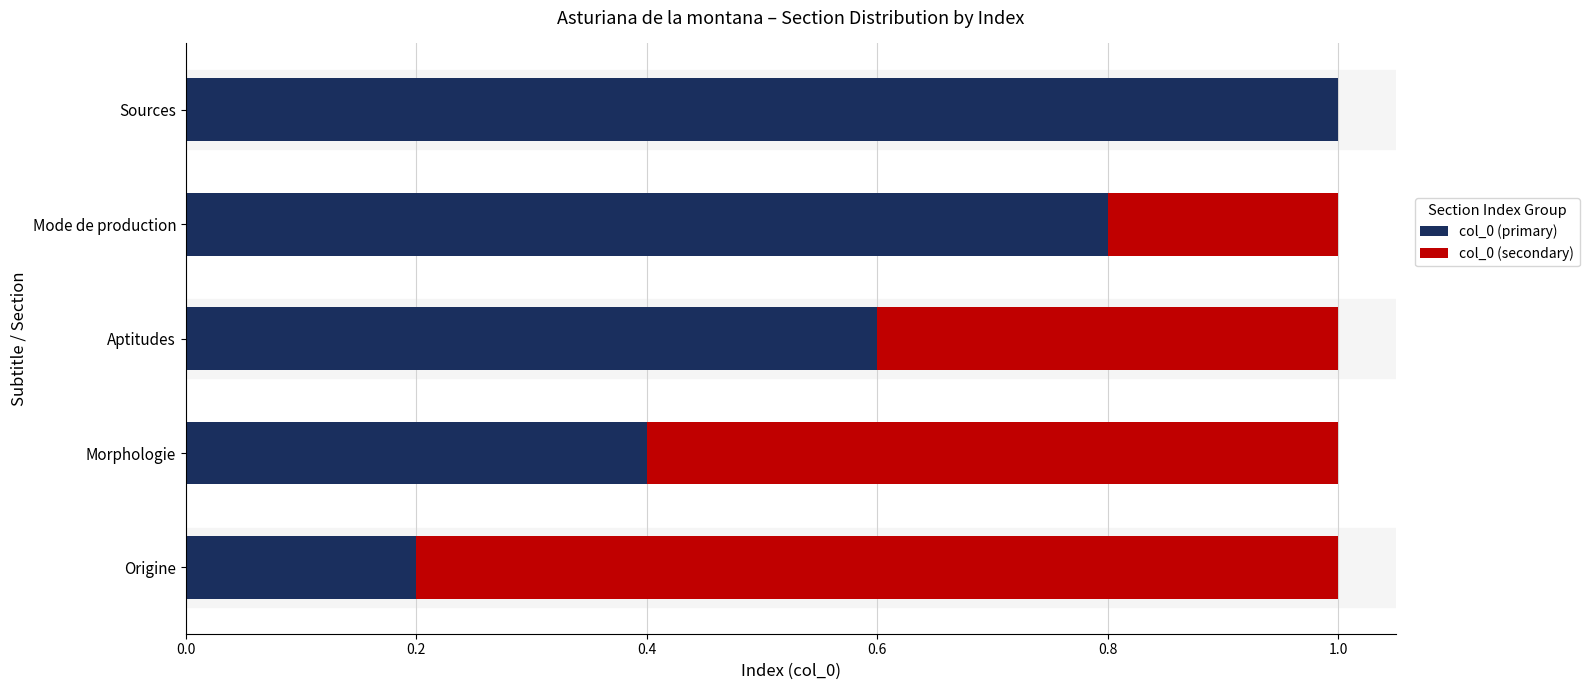

True or false: col_0 (primary) has a value of 0.8 at Mode de production.

True